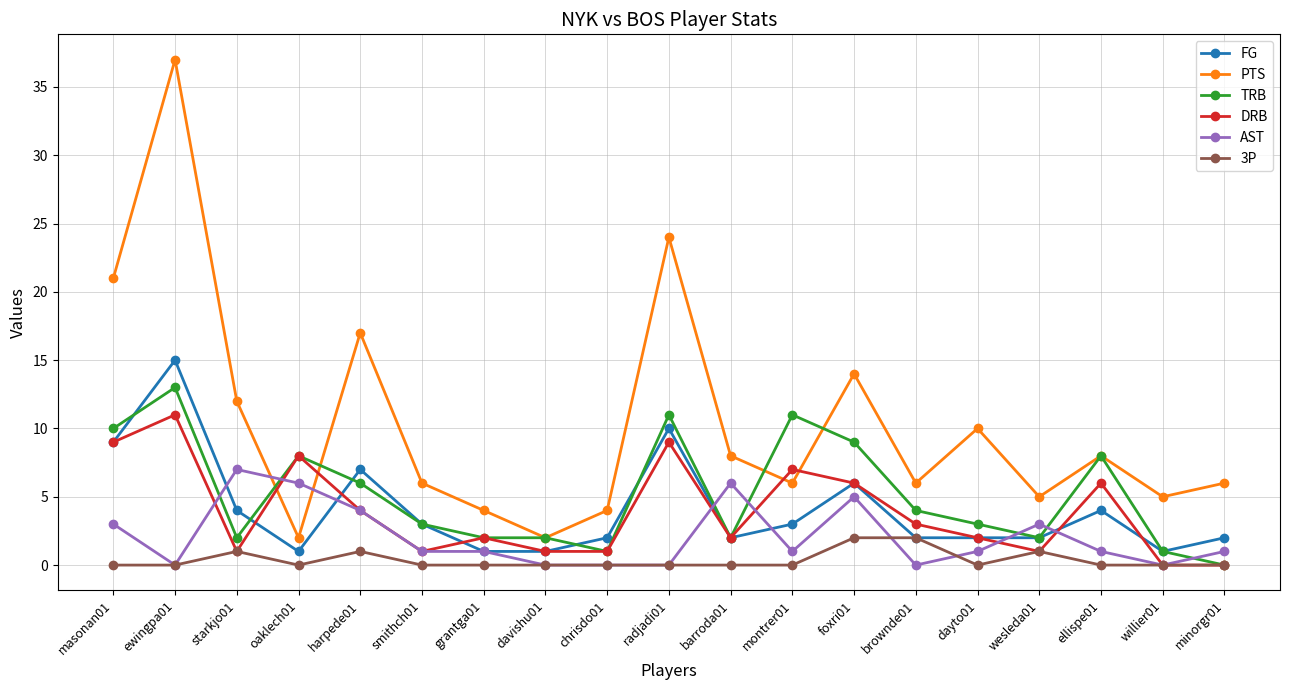

Rank the series by their maximum value, from lowest to highest.

3P, AST, DRB, TRB, FG, PTS